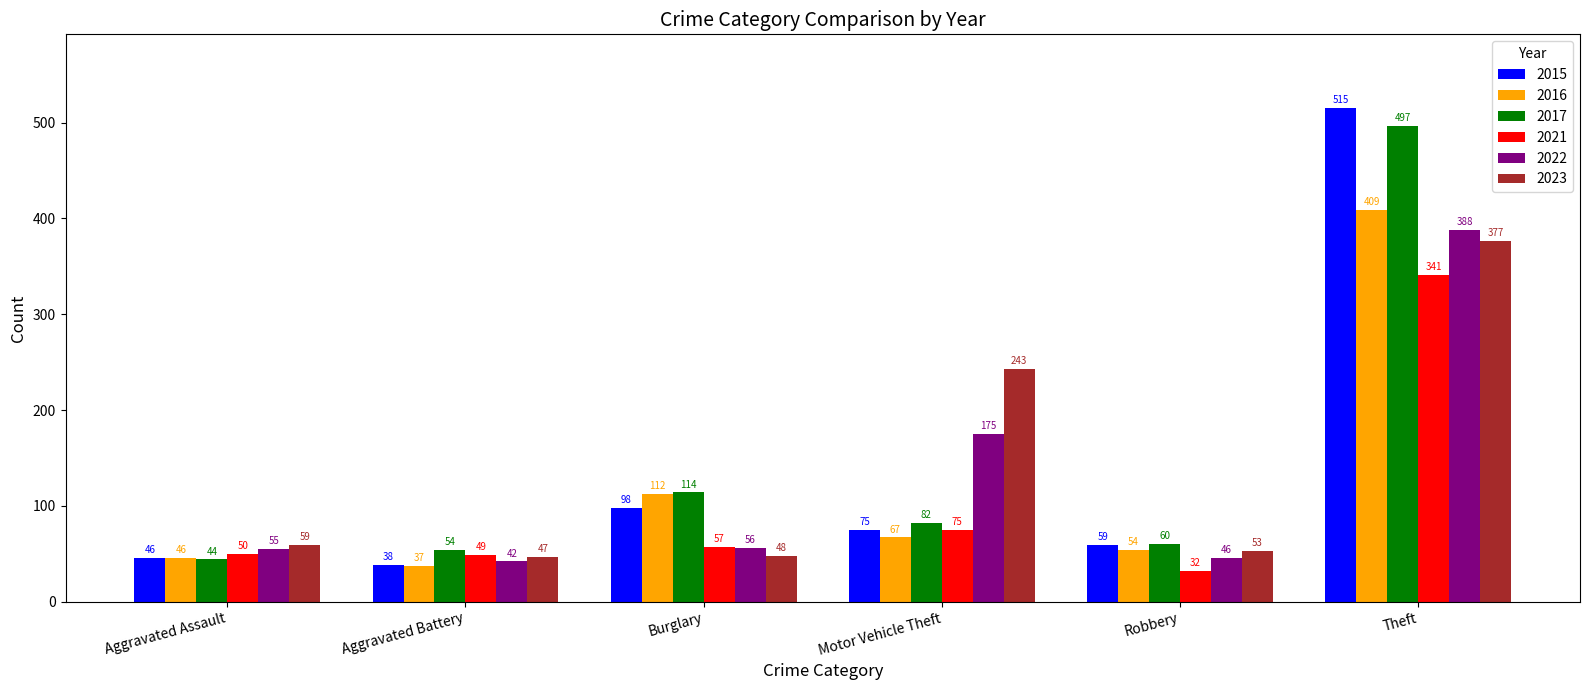

The 2017 series shows 114 at Burglary. True or false?

True